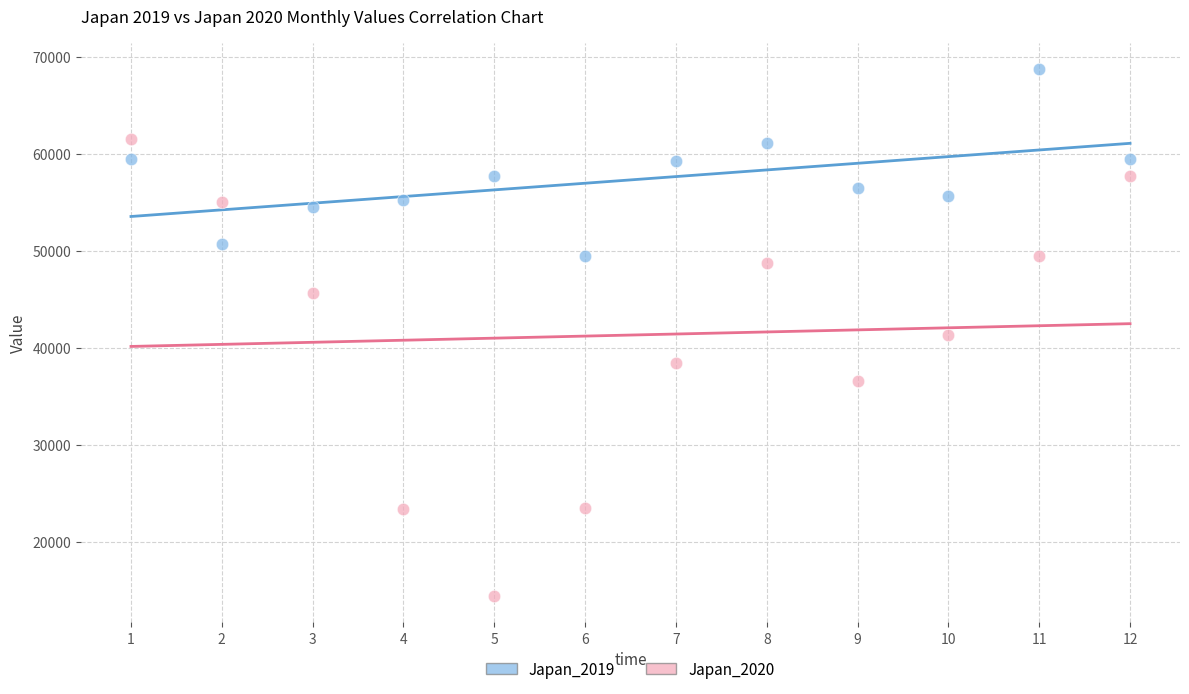

Which series reaches the minimum Y coordinate?

Japan_2020